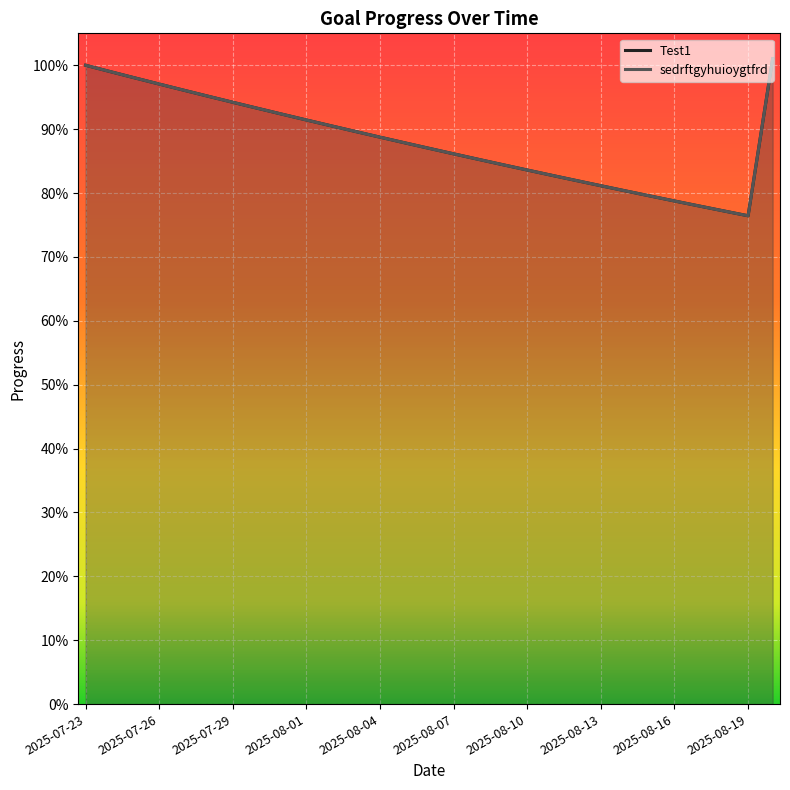

The Test1 series shows 0.8 at 2025-08-18. True or false?

True